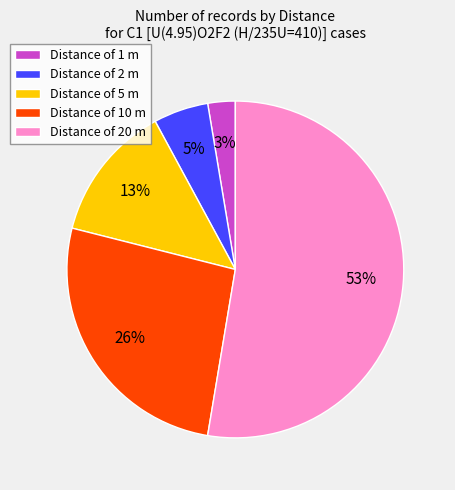

To the nearest percent, what is the difference between the largest and smallest slice percentages?

50%